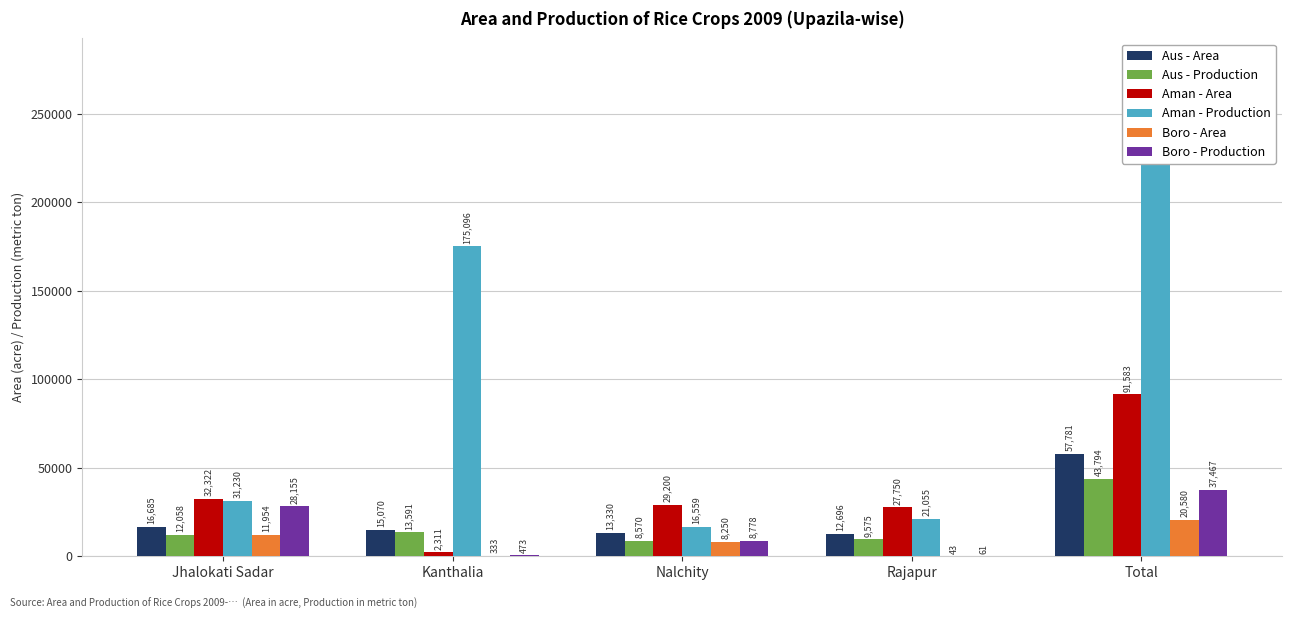

How many bars are there in total?

30